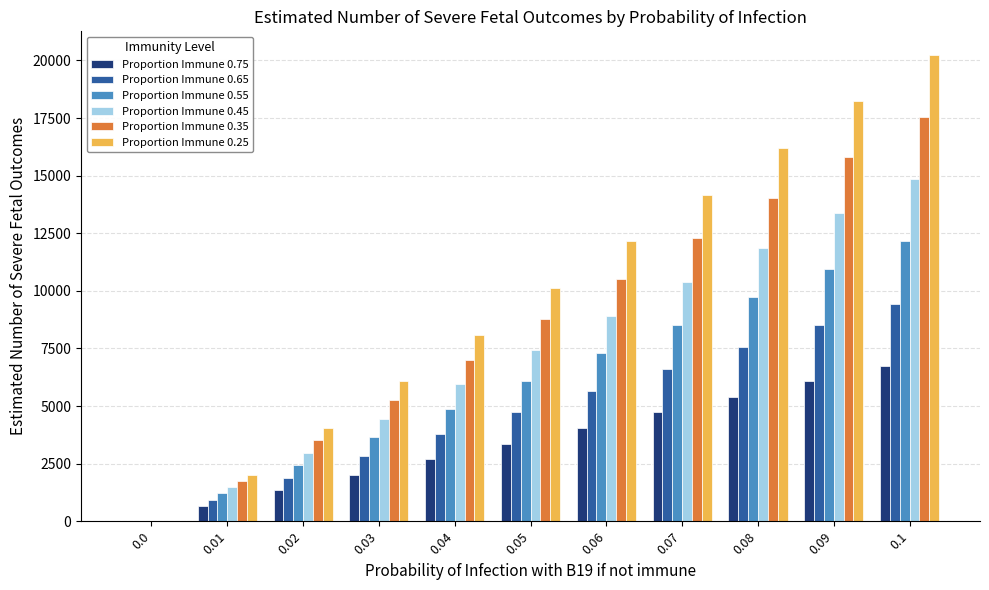

How many distinct data groups are displayed?

6